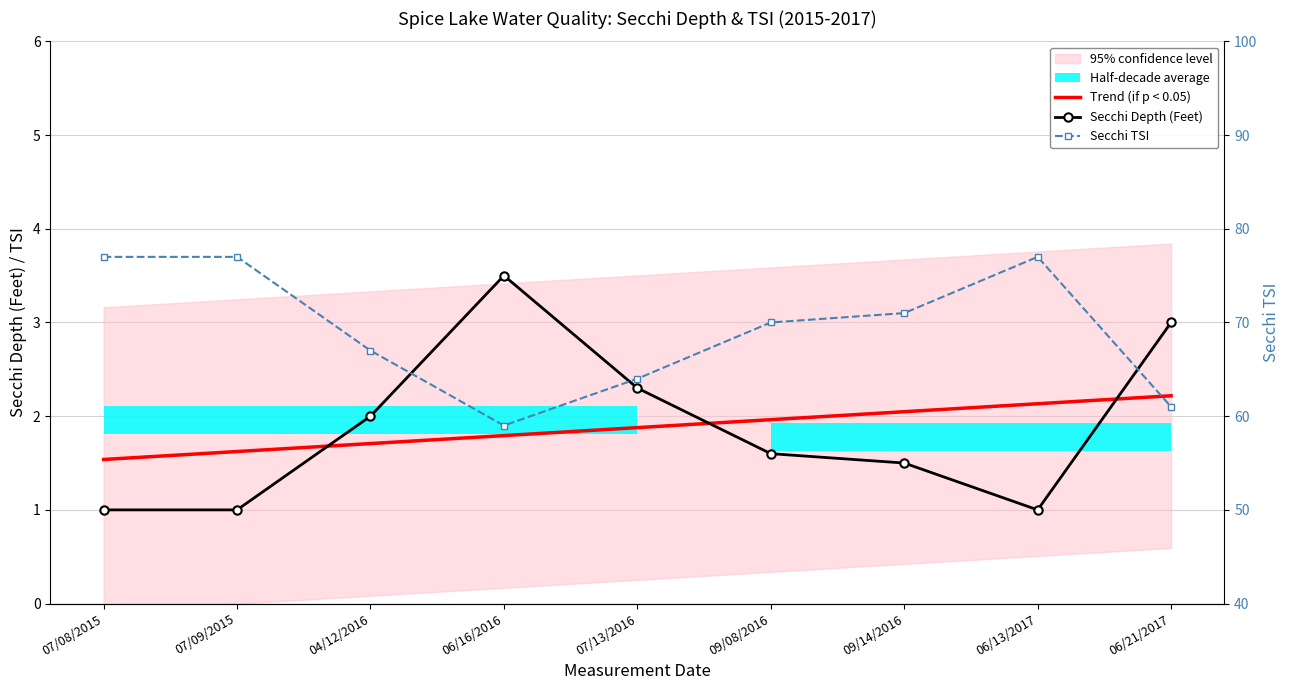

What is the spread (max minus min) of values at 07/13/2016?

62.1